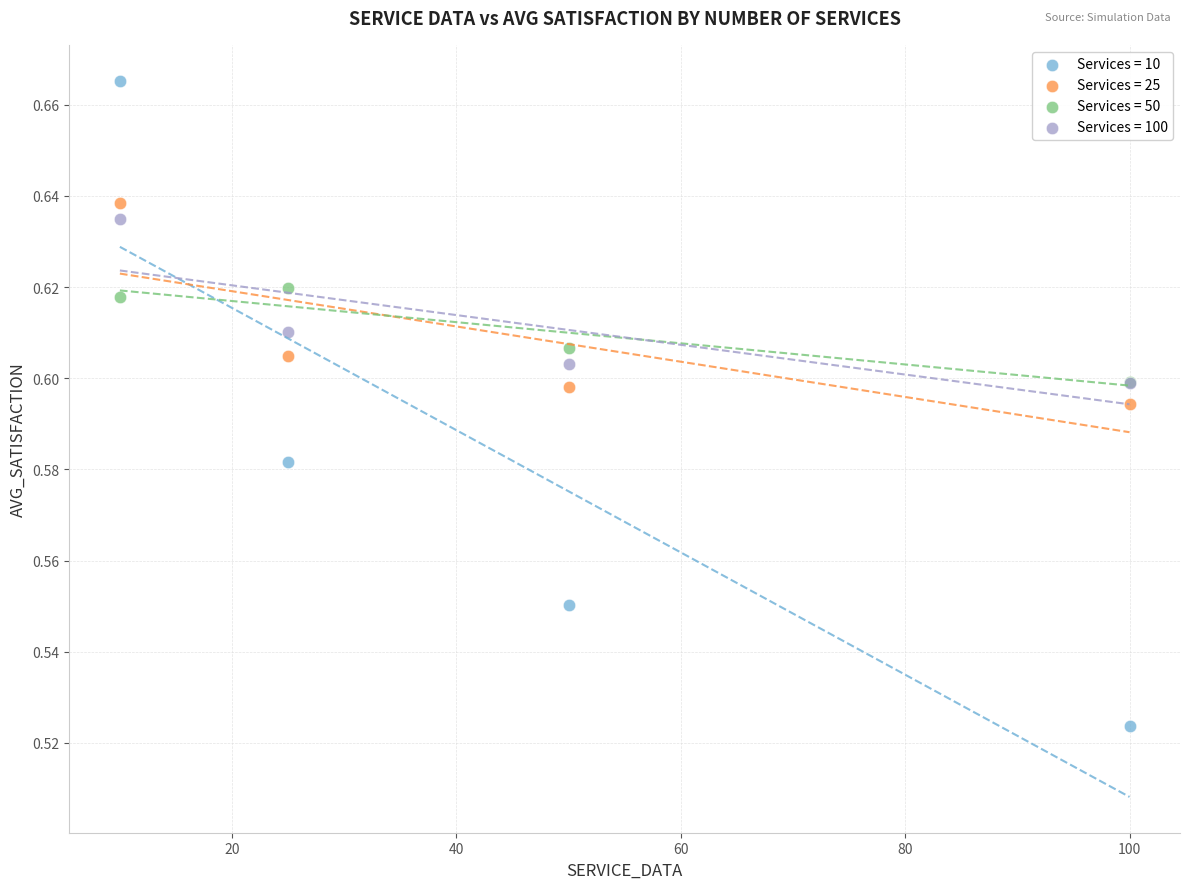

What are all the series names shown in the legend?

Services = 10, Services = 25, Services = 50, Services = 100